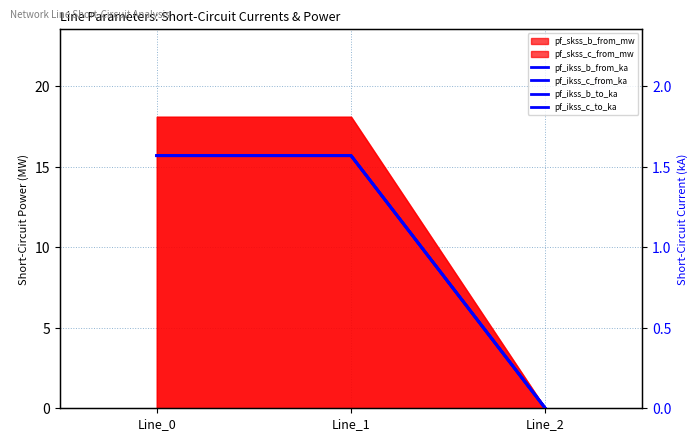

Between Line_0 and Line_2, which is larger?

Line_0